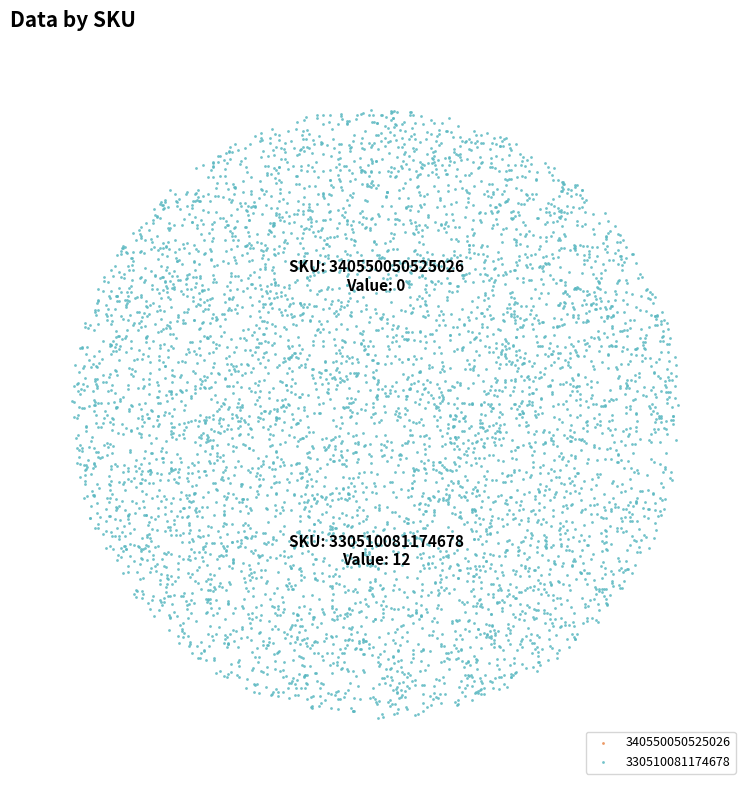

Which has a higher value, 340550050525026 or 330510081174678?

330510081174678